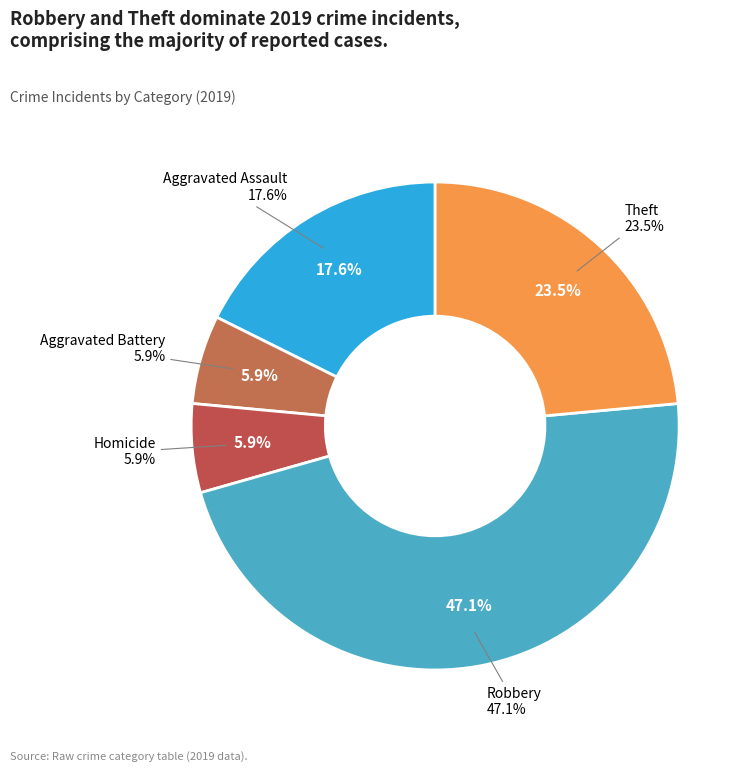

What percentage is NOT represented by Arson?

100.0%